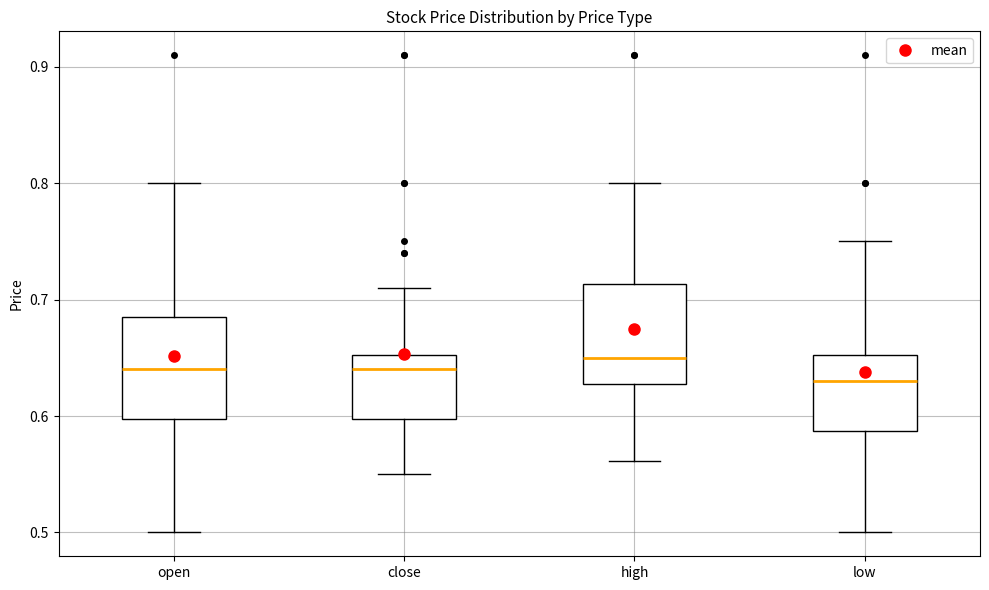

Which box has the highest median line?

high